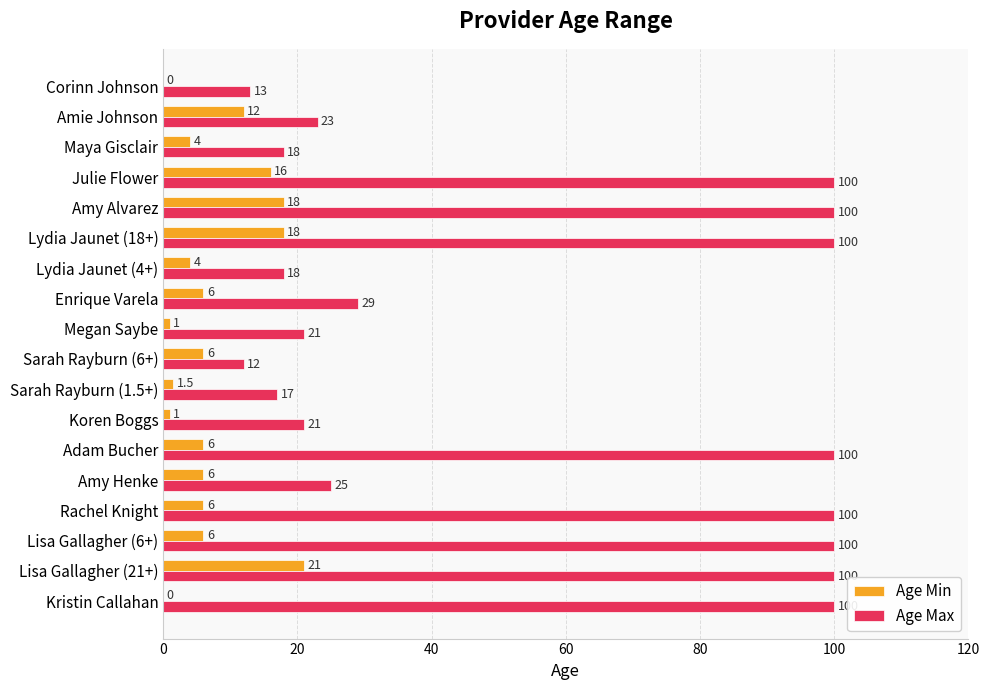

What is the total value across all series at Lisa Gallagher (21+)?

121.0